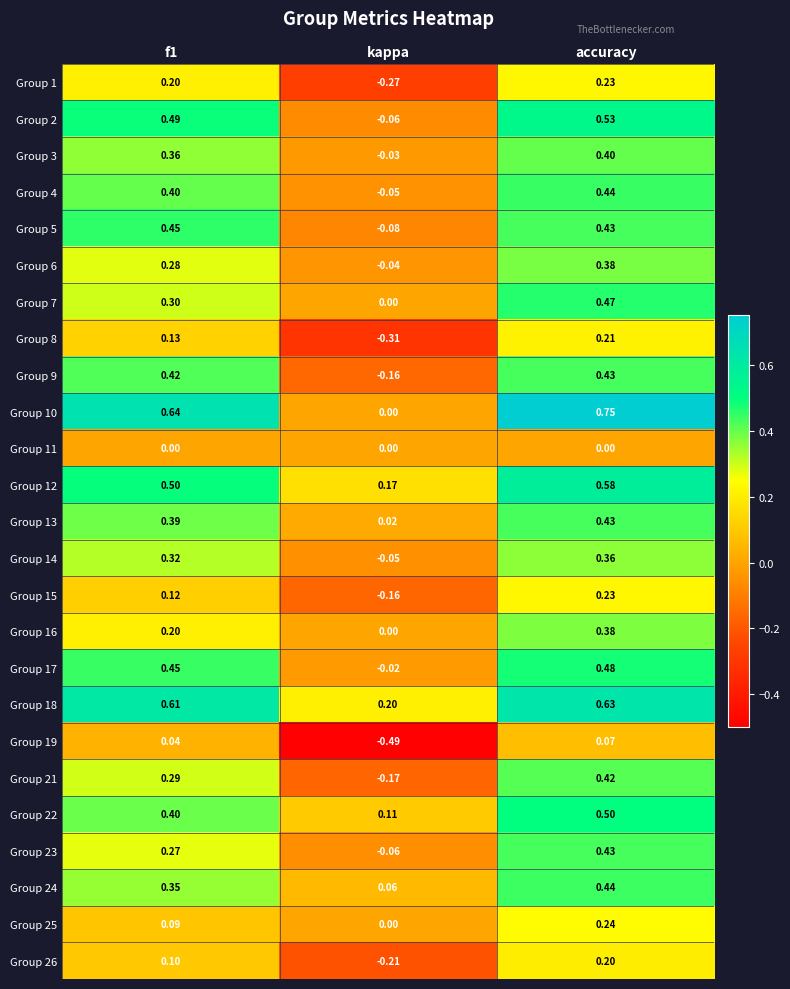

The Group 17 series shows 0.4 at f1. True or false?

True